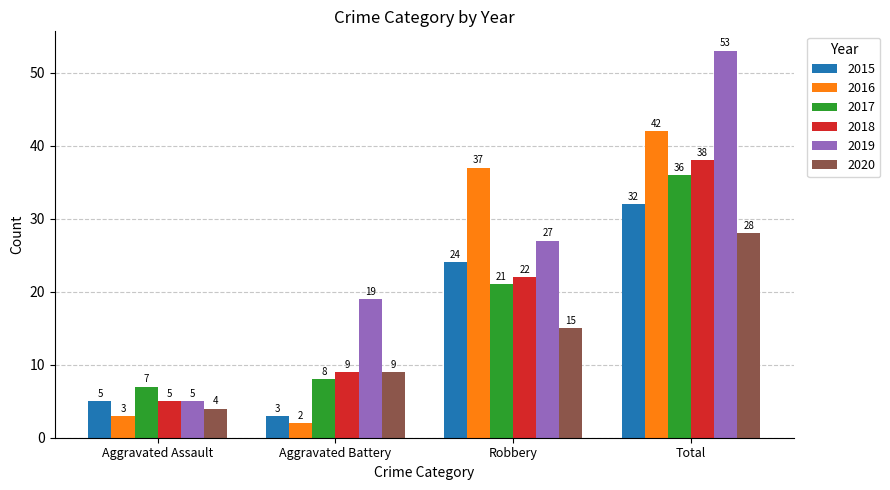

At which label is 2016 closest to 22?

Robbery